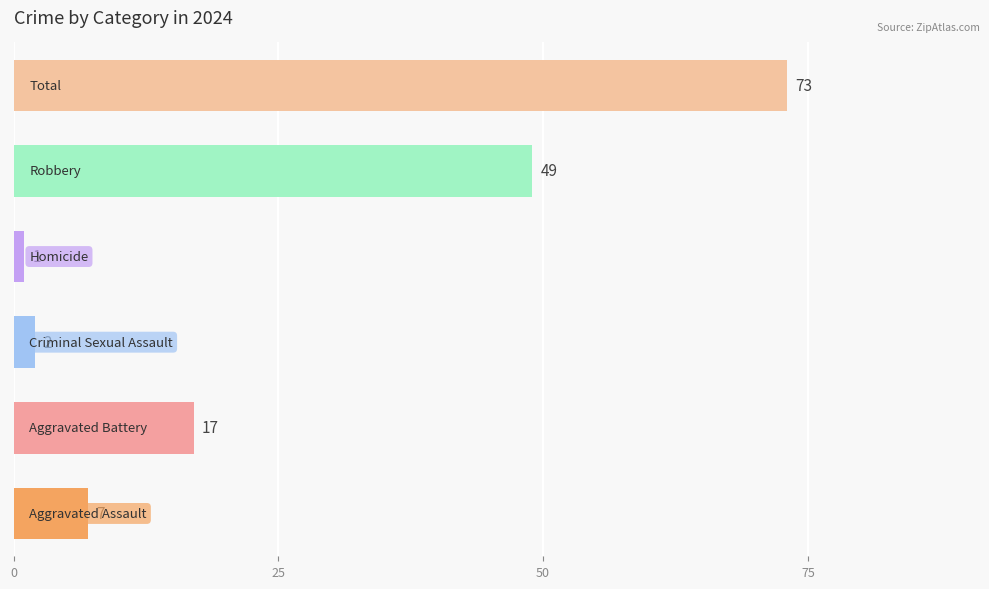

What is the maximum value shown in the chart?

73